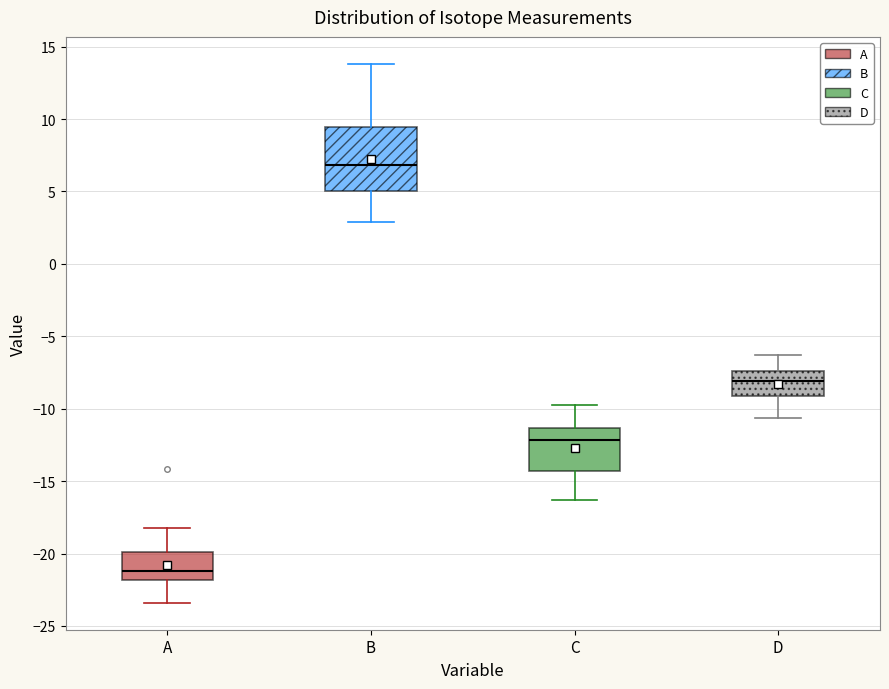

Reading left to right, transcribe this box plot: for each box, give where its median line is, the range the box spans, and where its two whiskers end, as read against the y-axis. The values are not printed on the chart, so give them approximately, as read against the axis.

A: median -21.0, box -22.0 to -20.0, whiskers -23.5 to -18.0
B: median 7.0, box 5.0 to 9.5, whiskers 3.0 to 14.0
C: median -12.0, box -14.5 to -11.5, whiskers -16.5 to -10.0
D: median -8.0, box -9.0 to -7.5, whiskers -10.5 to -6.5